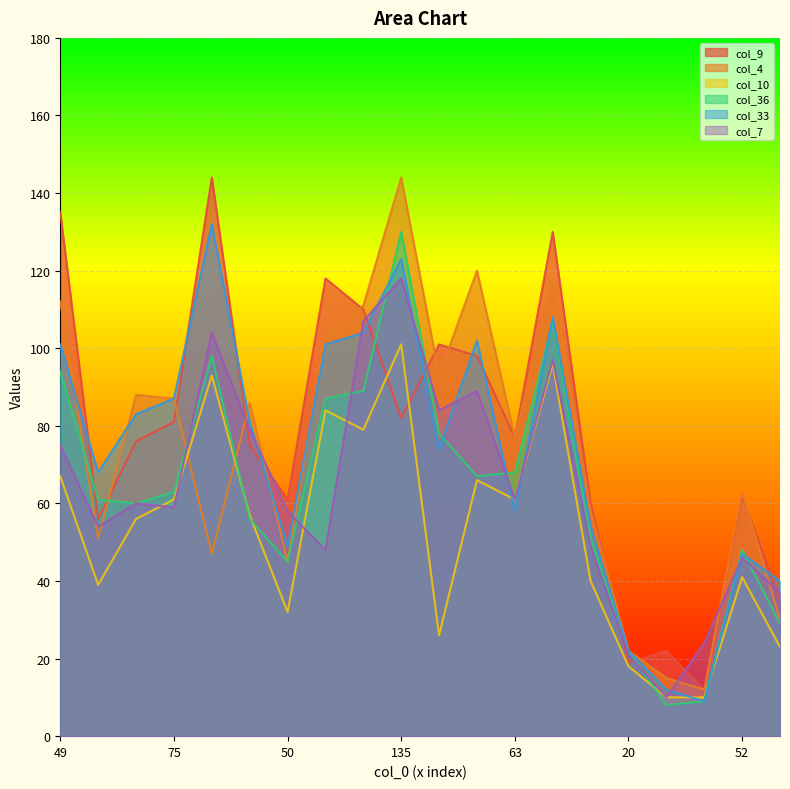

Where is the first local maximum for col_7?

43